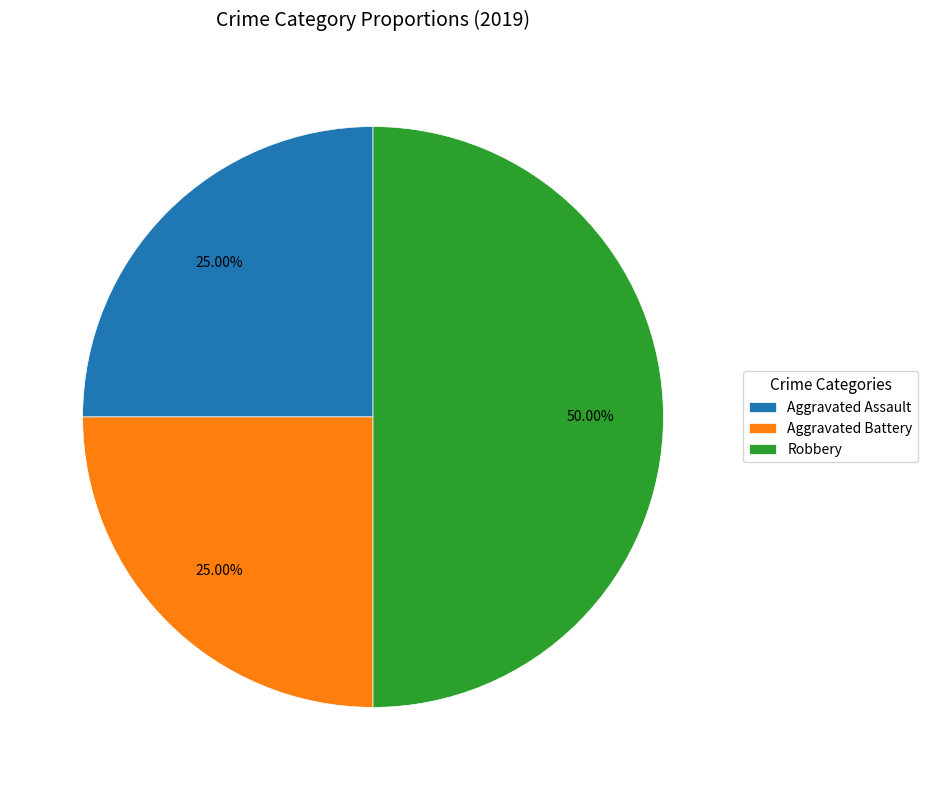

Is it true that Robbery is 50% of the pie?

True